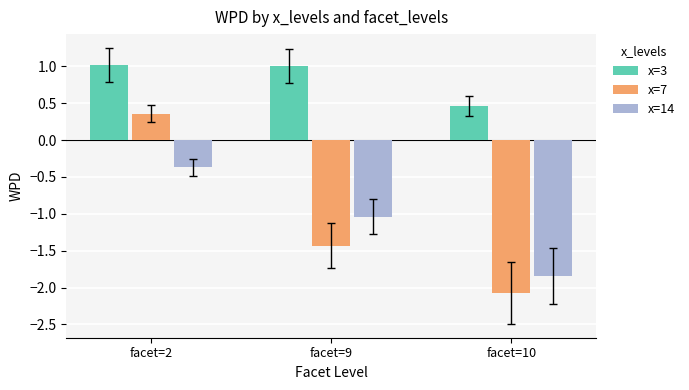

Which series has the largest range (max minus min)?

x=7